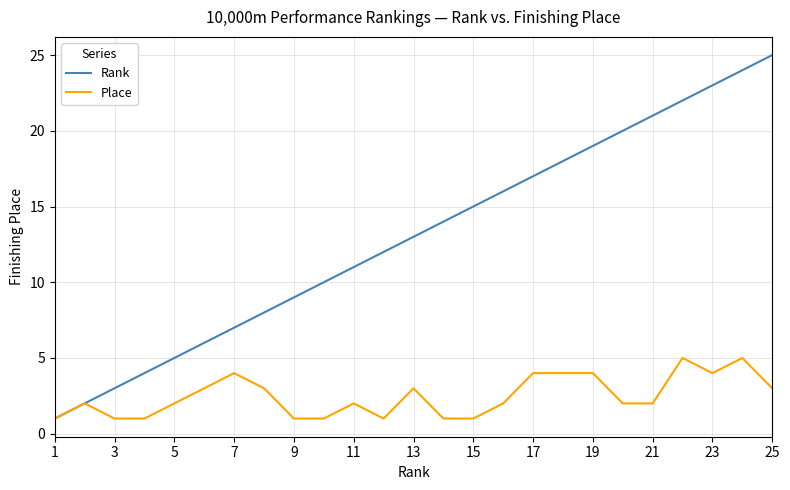

What is the average value of the Place series?

2